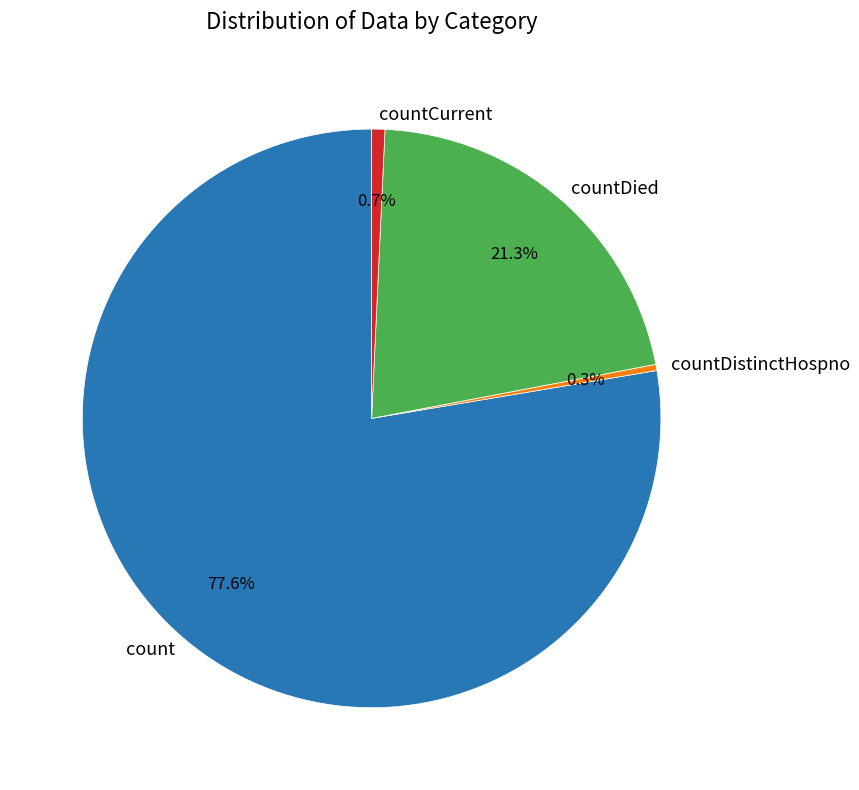

Is there any slice that represents more than half of the pie?

Yes